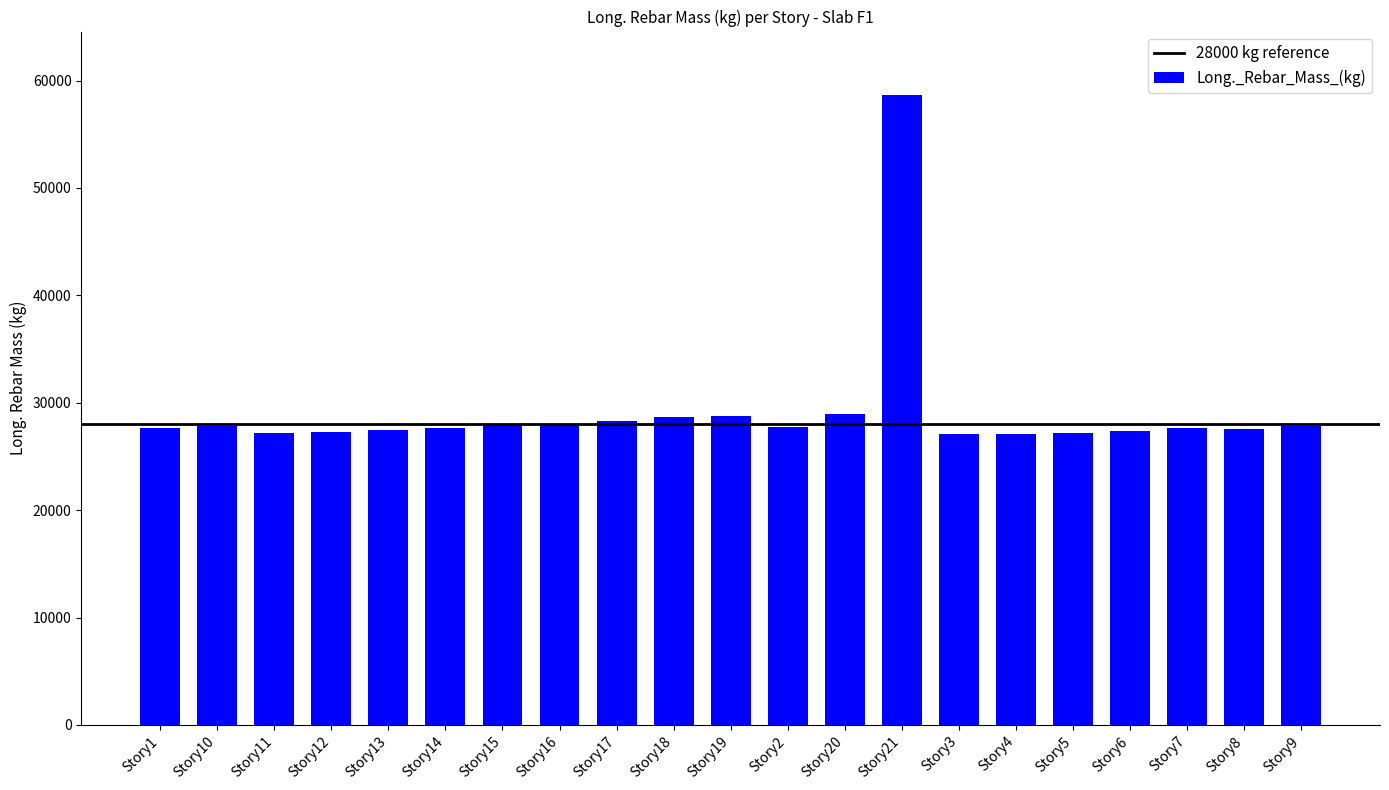

What is the value of the 6th bar from the left?

27663.5